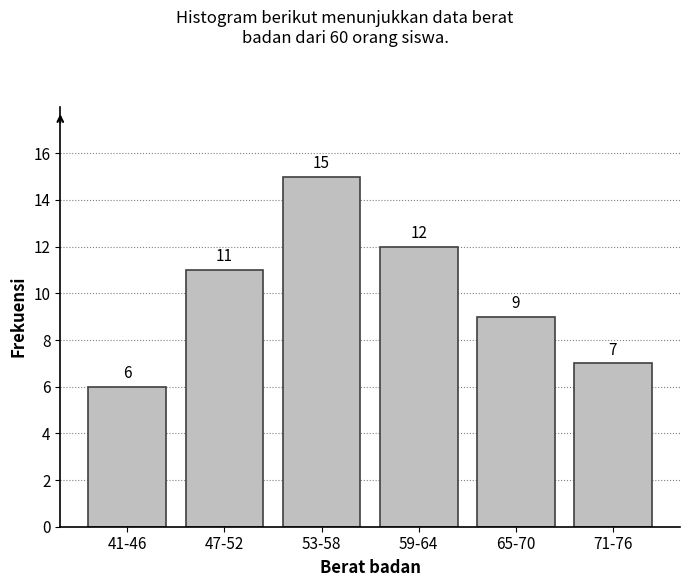

Reading left to right, extract all data points from this chart.

6	11	15	12	9	7